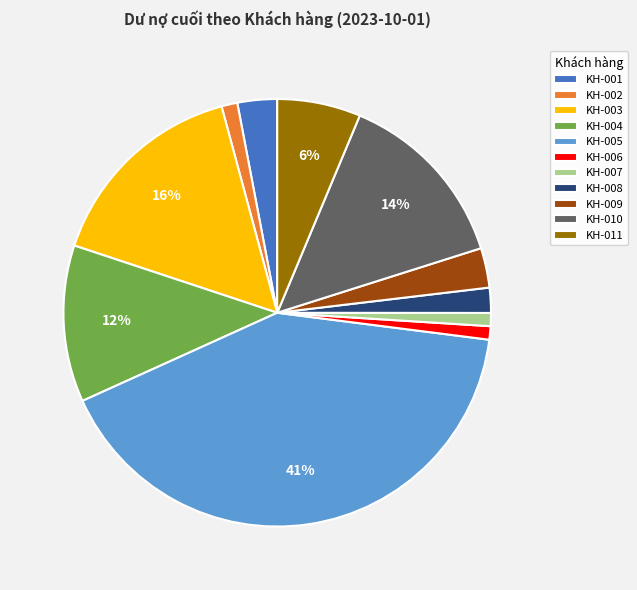

Is it true that KH-003 is 24% of the pie?

False